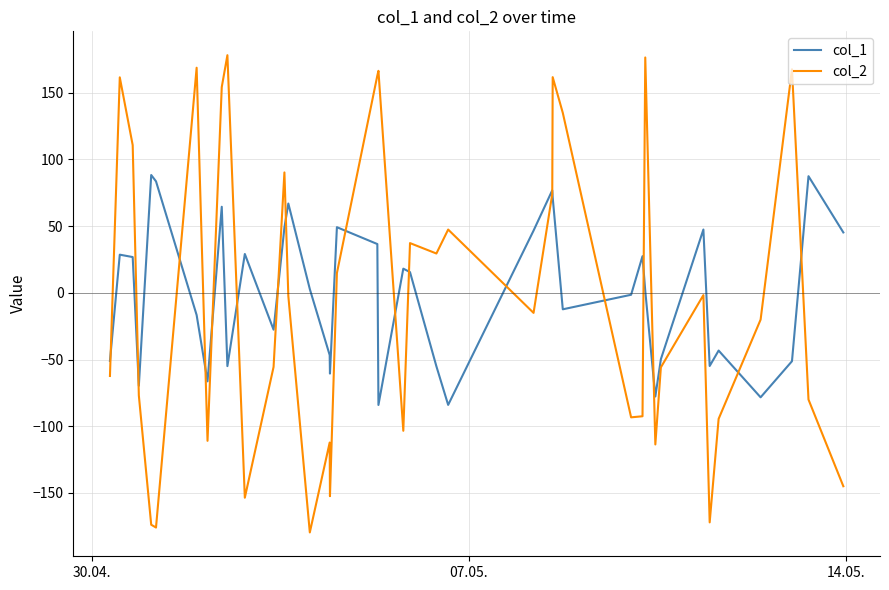

What is the minimum value shown in the chart?

-179.6